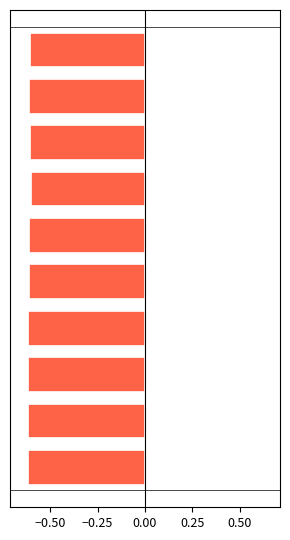

Which series changed the most between −0.50 and 0.25?

Batting Average1 (neg)